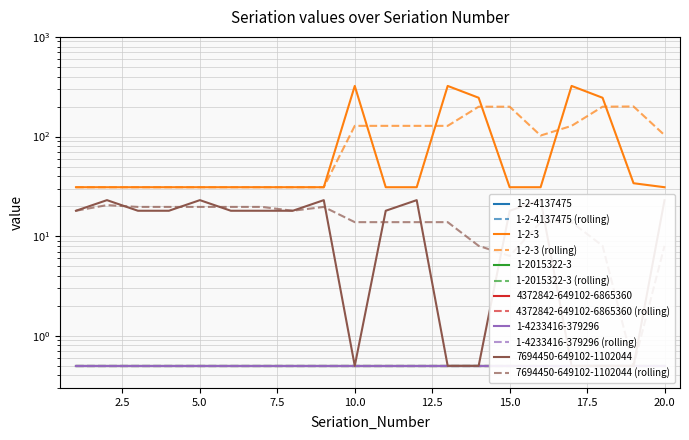

The 1-2015322-3 (rolling) series shows 0.2 at 2.5. True or false?

False